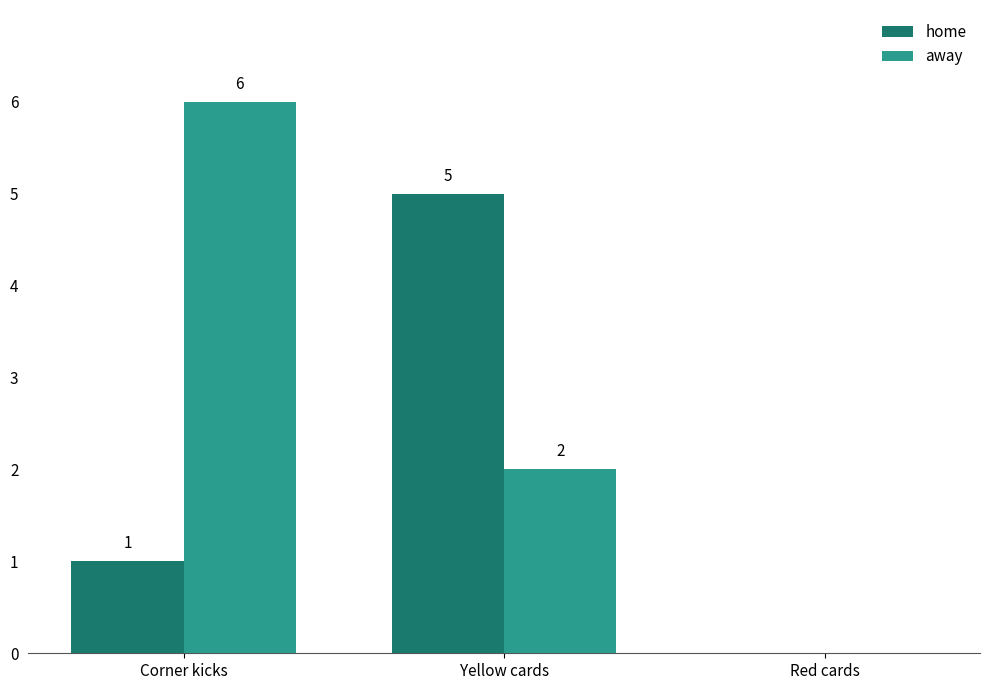

Which category has the highest value in the home series?

Yellow cards